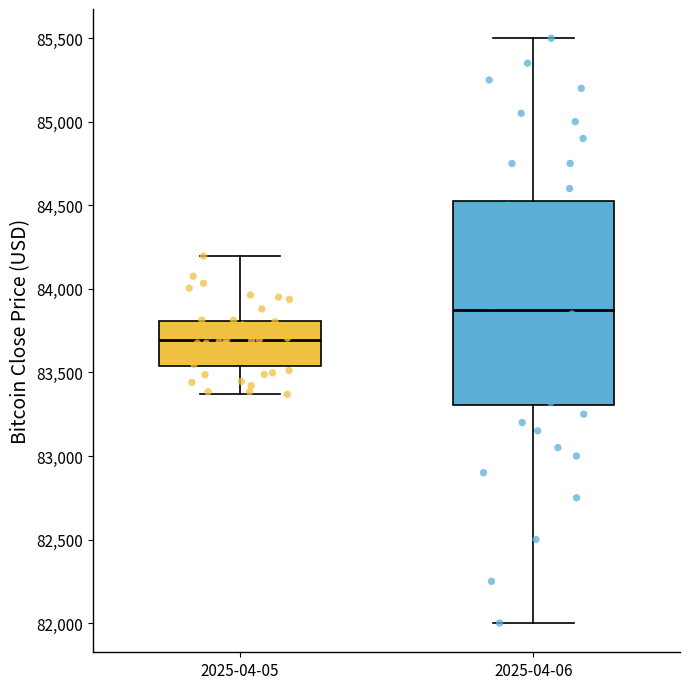

Comparing the boxes themselves (not the whiskers), which one is the tallest?

2025-04-06